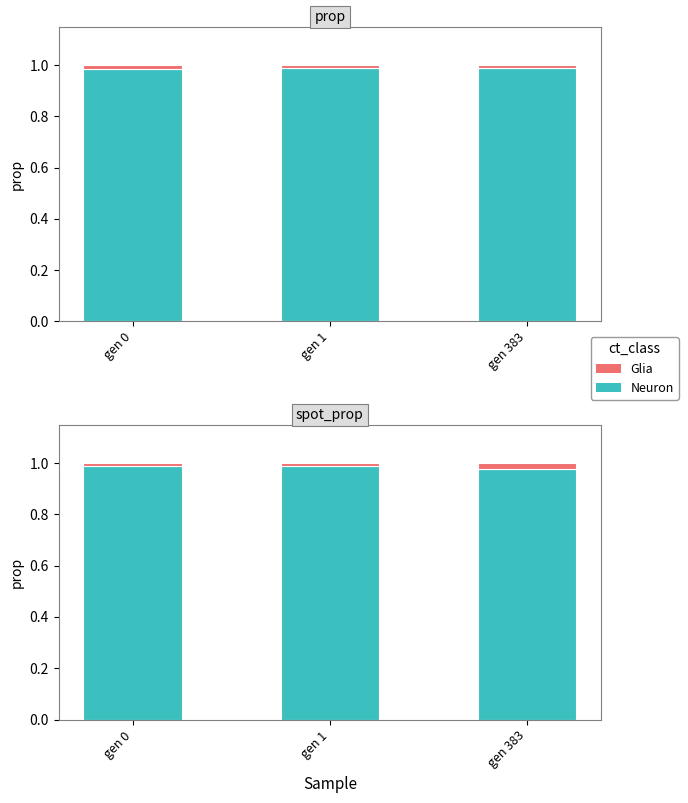

The Neuron series shows 1.0 at gen 0. True or false?

True